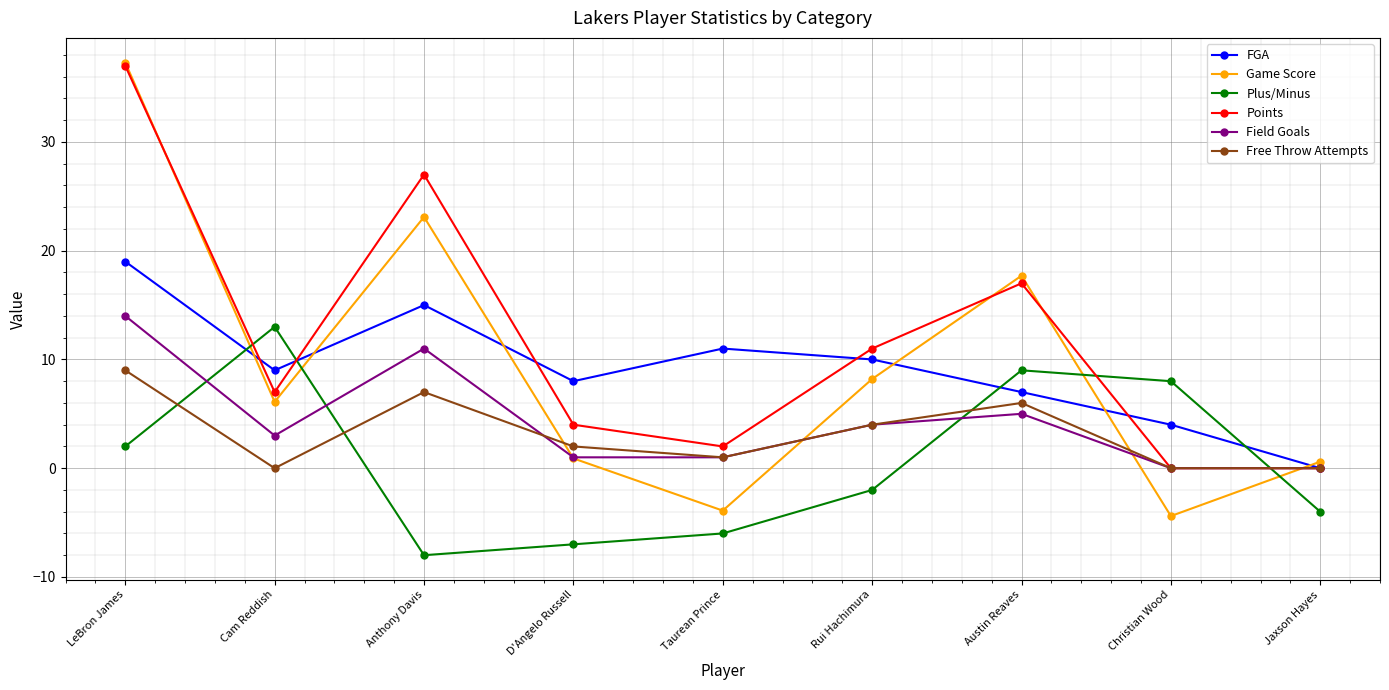

What is the label of the 8th point from the right?

Cam Reddish